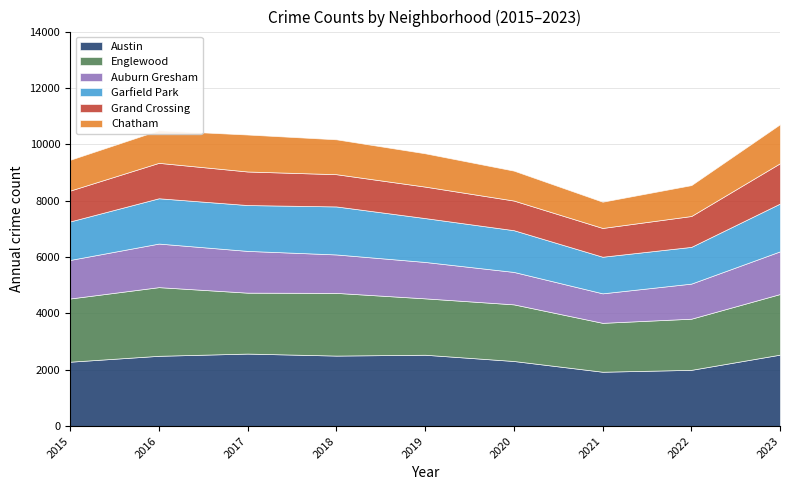

True or false: Auburn Gresham has more than 1 interior local peaks.

False